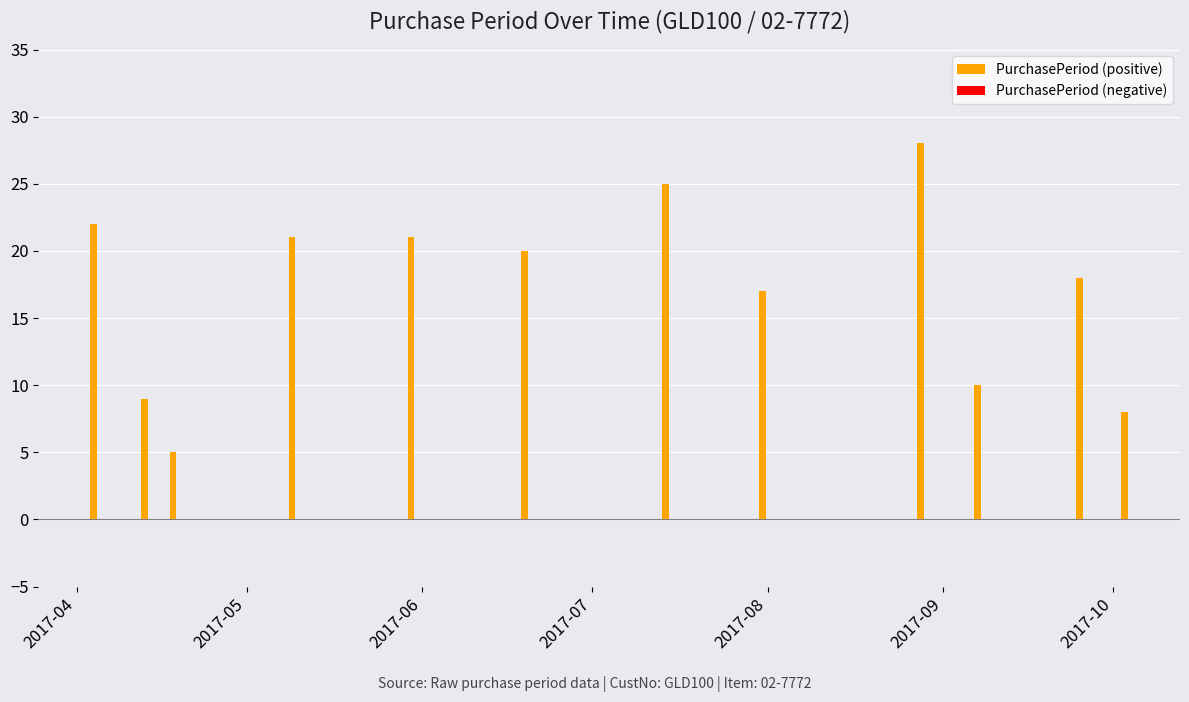

What is the value of the 3rd bar from the left?

5